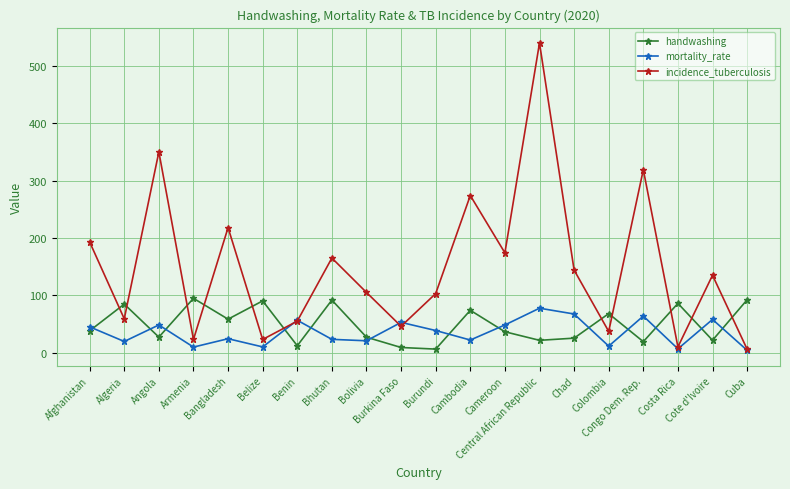

Where is incidence_tuberculosis nearest to the value 273?

Cambodia